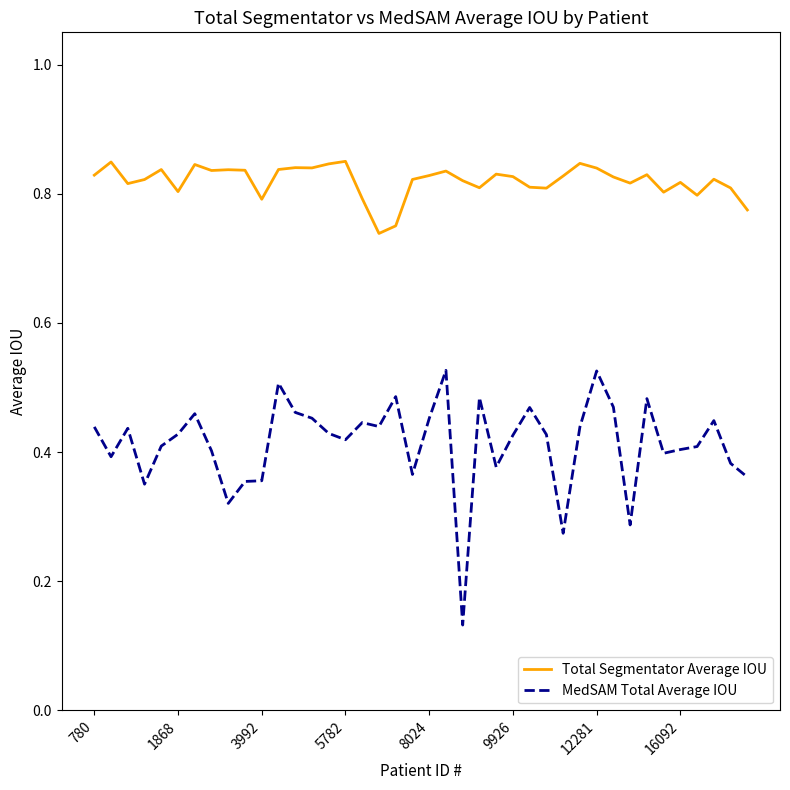

Which series has the largest total across all categories?

Total Segmentator Average IOU